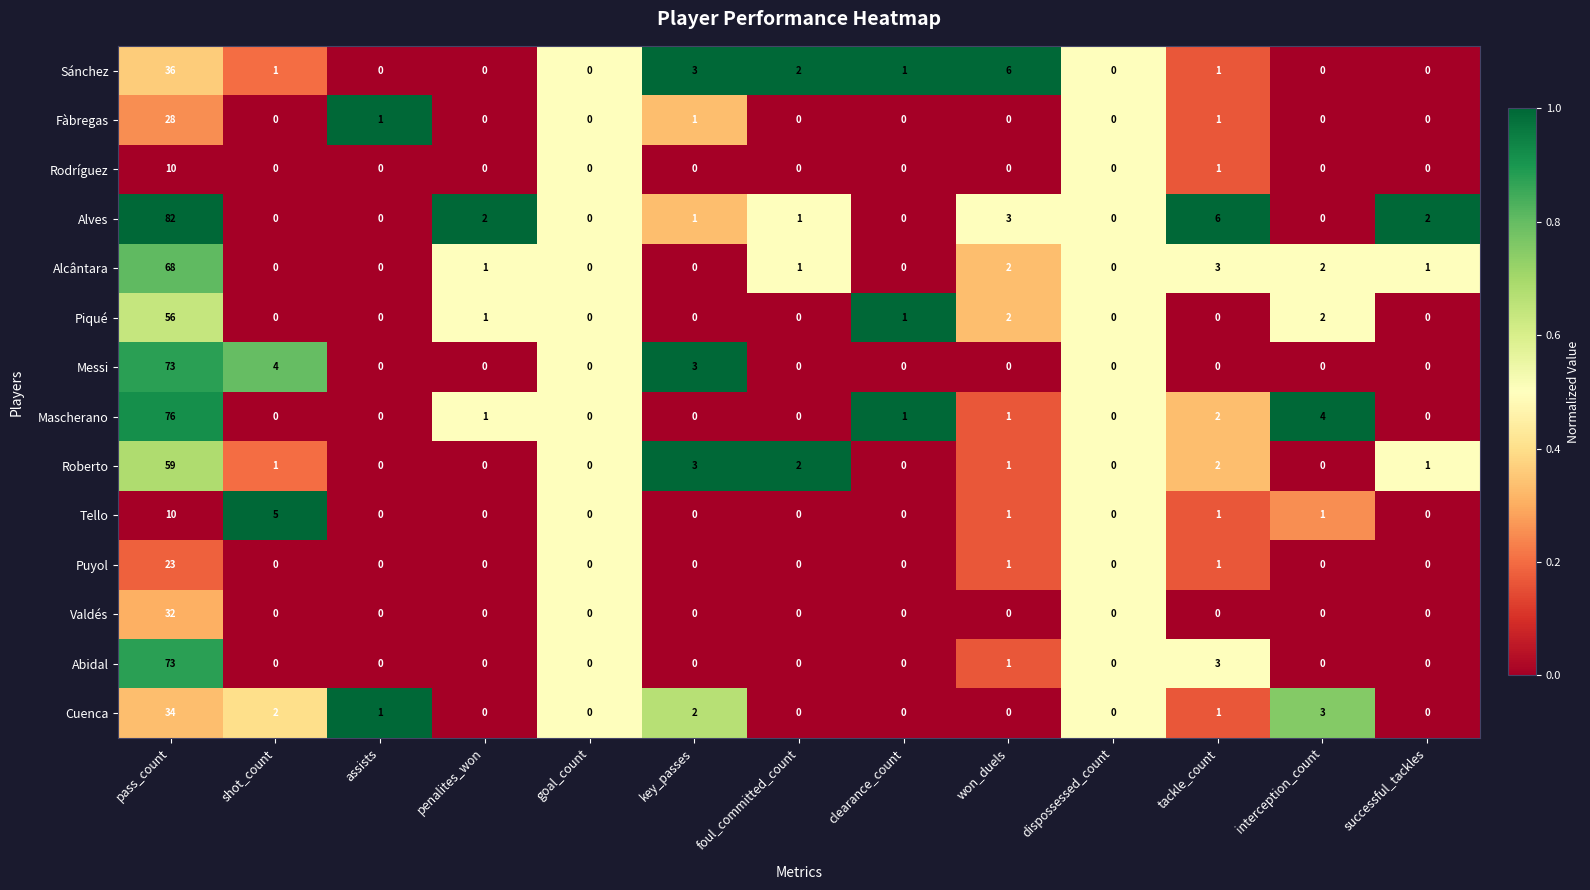

At which category is the sum across all series the highest?

pass_count